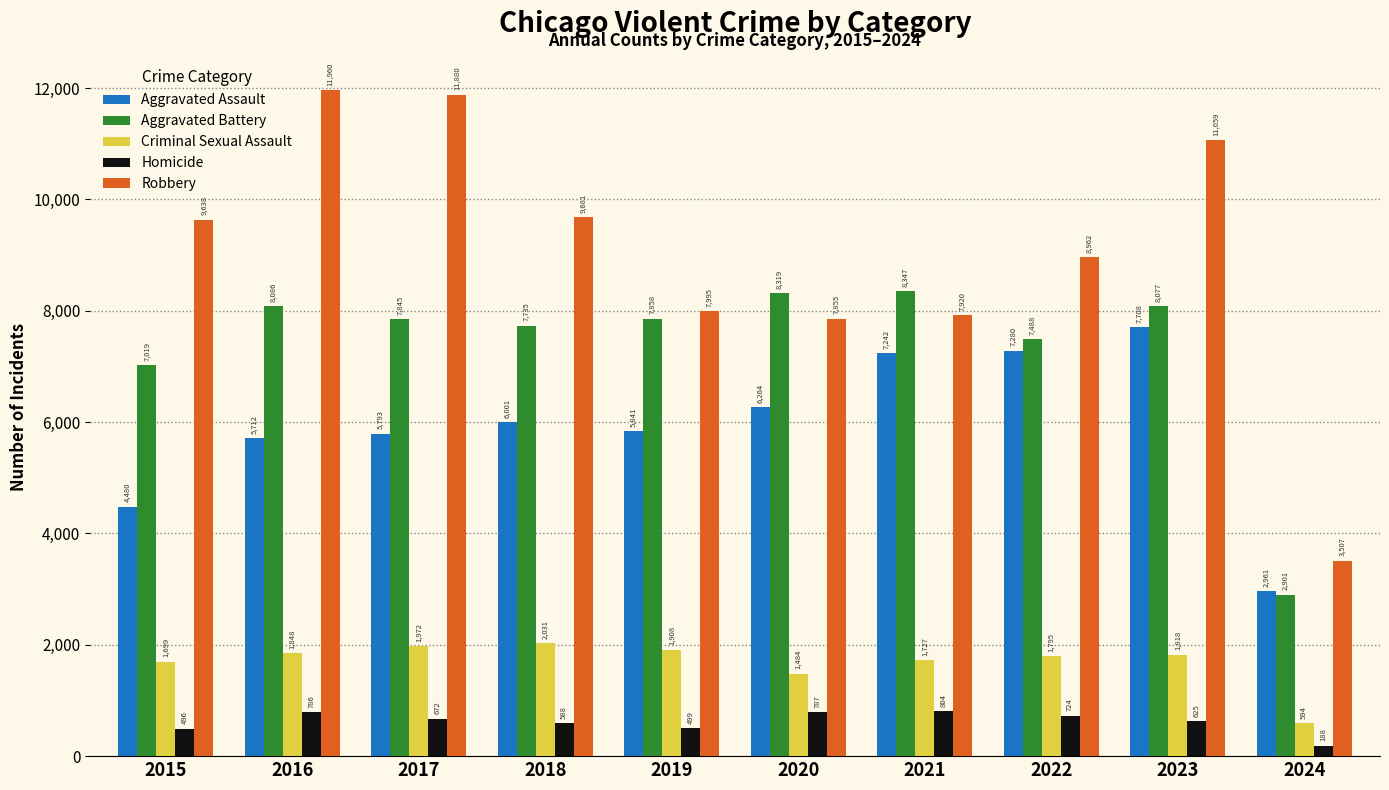

Reading left to right, what are all the values shown in this chart?

Aggravated Assault: 2015=4480	2016=5712	2017=5793	2018=6001	2019=5841	2020=6264	2021=7242	2022=7280	2023=7708	2024=2961
Aggravated Battery: 2015=7019	2016=8086	2017=7845	2018=7735	2019=7858	2020=8319	2021=8347	2022=7488	2023=8077	2024=2901
Criminal Sexual Assault: 2015=1699	2016=1848	2017=1972	2018=2031	2019=1908	2020=1484	2021=1727	2022=1795	2023=1818	2024=594
Homicide: 2015=496	2016=786	2017=672	2018=588	2019=499	2020=787	2021=804	2022=724	2023=625	2024=188
Robbery: 2015=9638	2016=11960	2017=11880	2018=9681	2019=7995	2020=7855	2021=7920	2022=8962	2023=11059	2024=3507